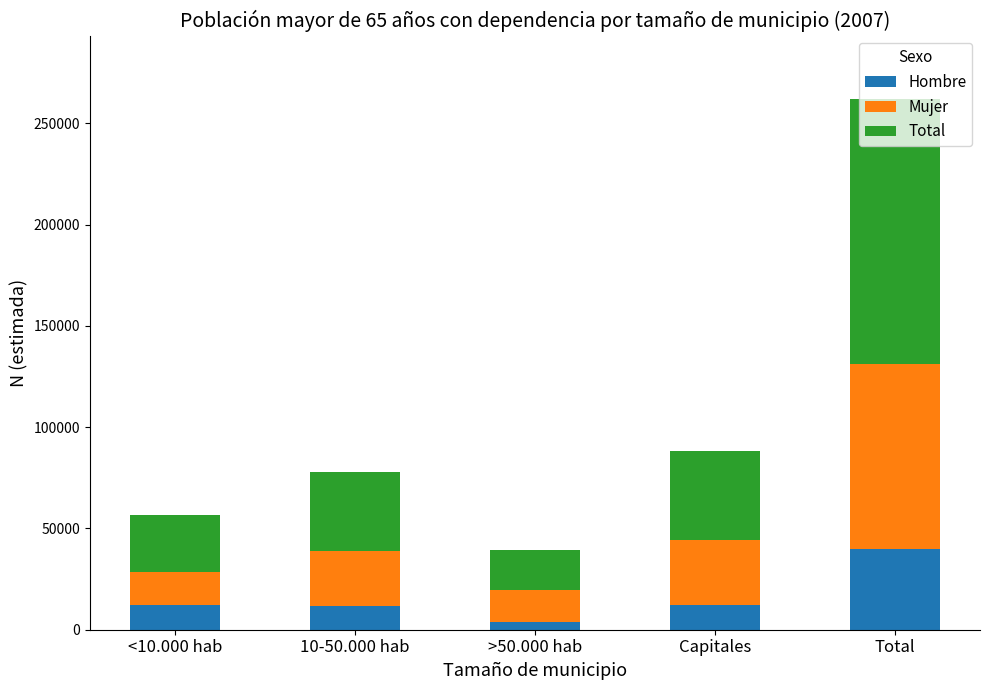

Does the chart contain any negative values?

No